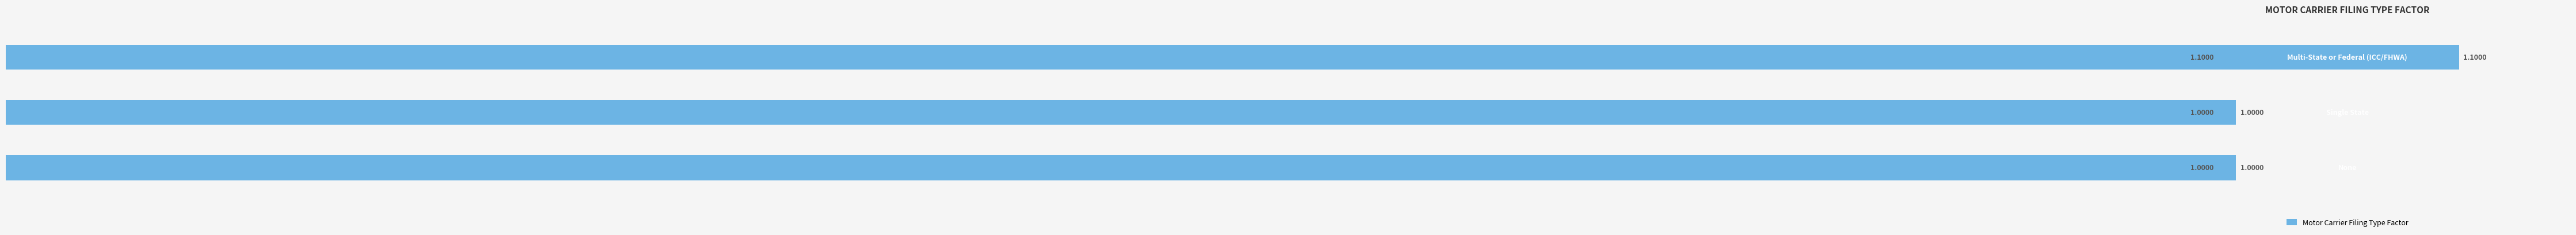

What is the average value?

1.0